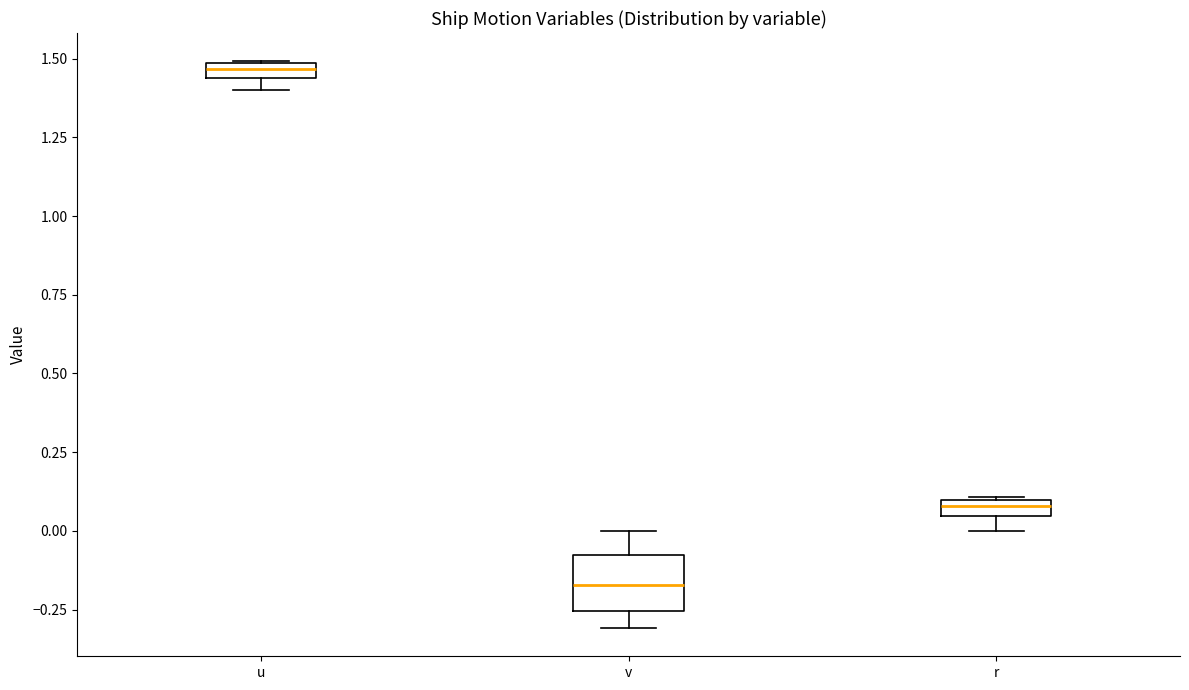

Which box has the highest median line?

u